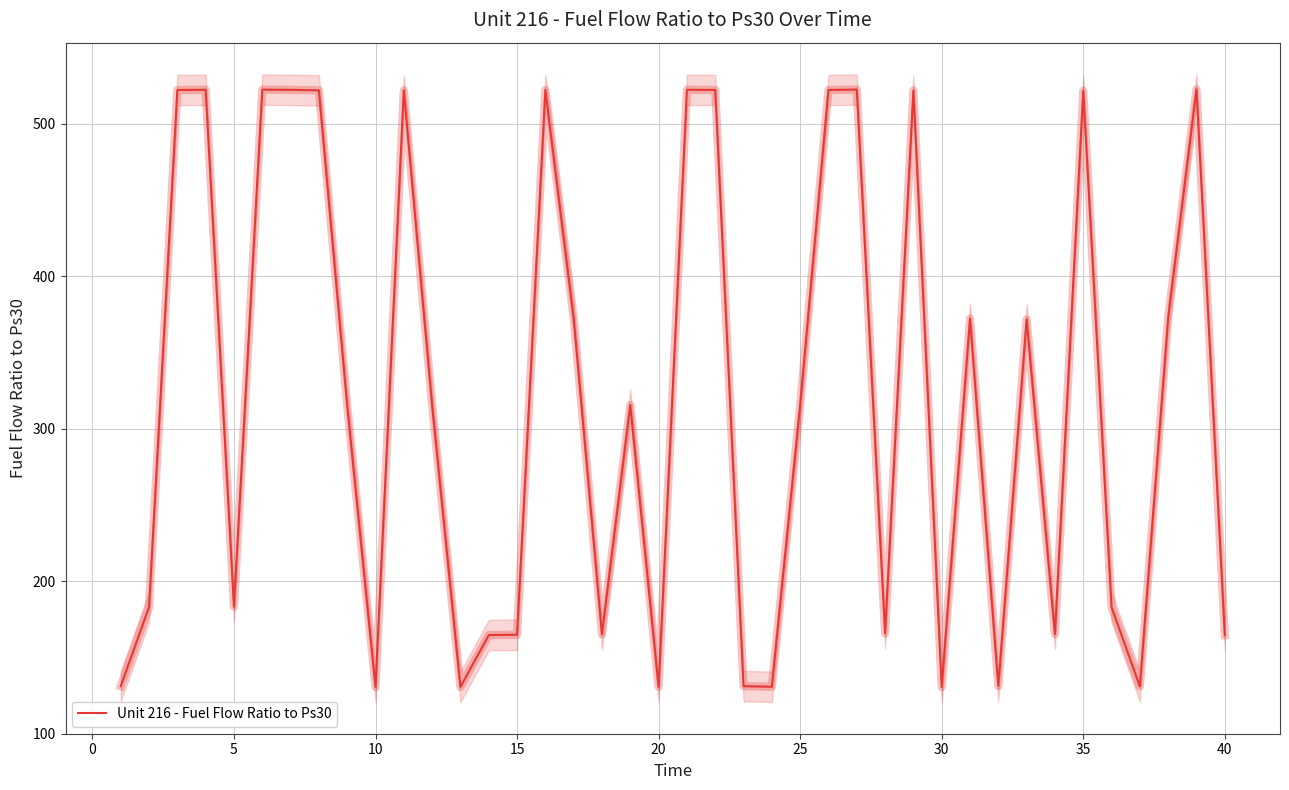

Reading left to right, transcribe all the data shown in this chart.

131.0	183.0	522.0	522.2	183.2	522.3	522.1	521.8	315.2	130.6	521.8	315.4	130.5	164.6	164.8	522.1	372.4	165.1	315.4	130.6	522.2	522.1	131.0	130.7	315.1	522.1	522.3	165.7	521.7	130.5	372.2	131.2	371.6	165.2	521.5	182.8	130.9	372.6	522.5	164.5